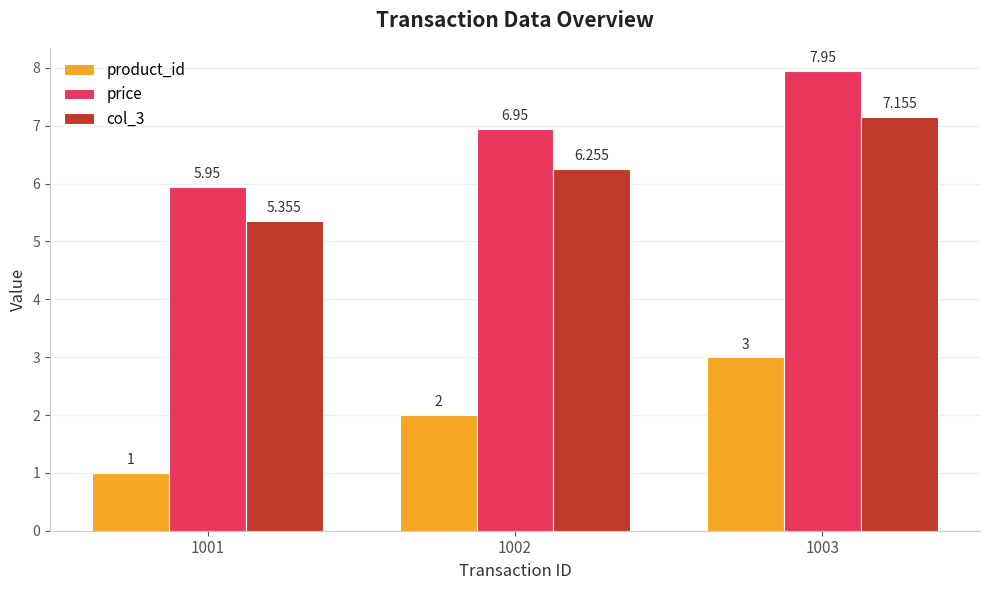

Is the value of product_id at 1001 greater than the value of col_3 at 1003?

No